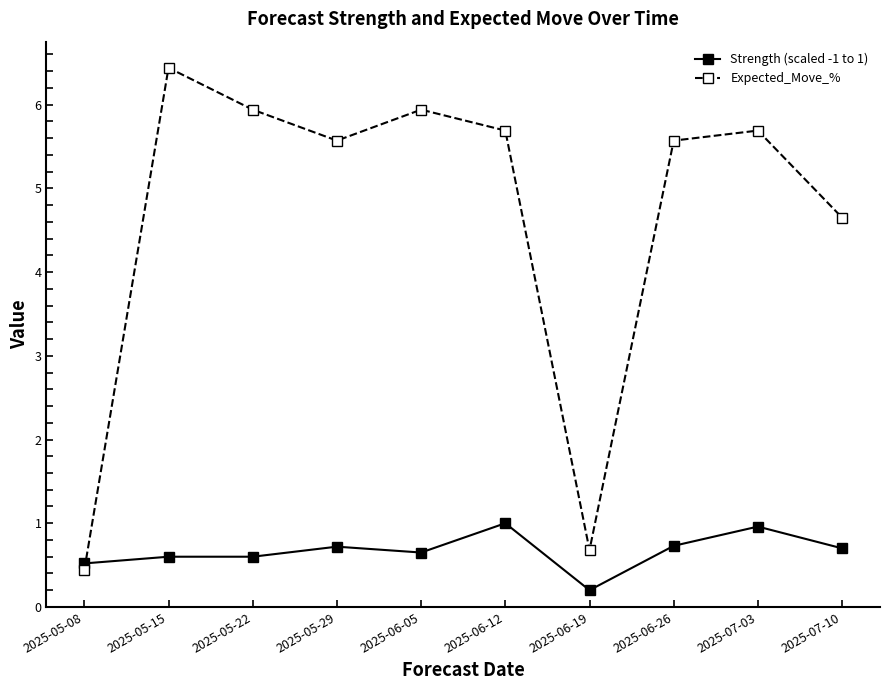

Which category has the lowest value across all series?

2025-06-19